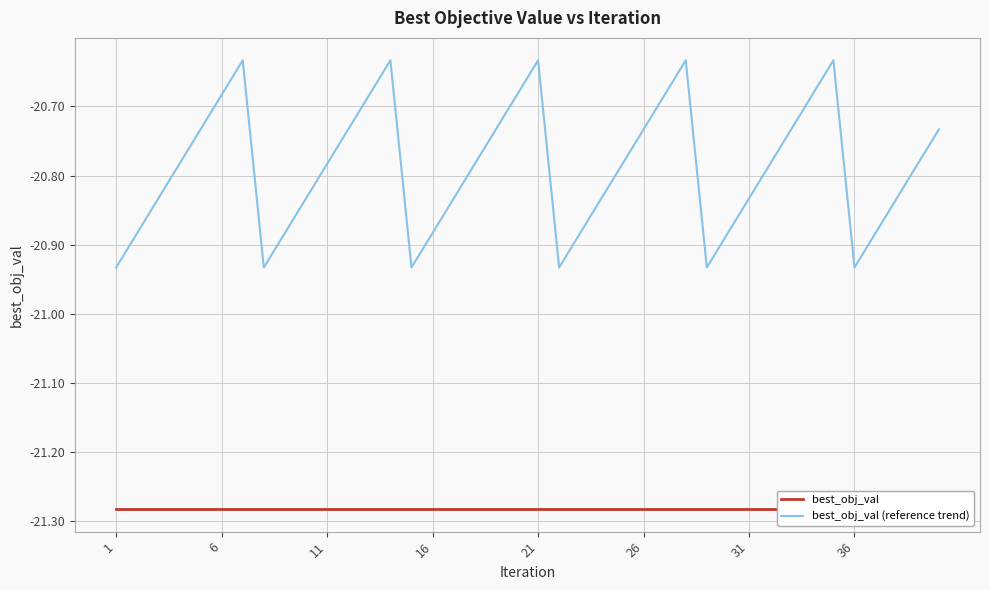

At which label is best_obj_val closest to -21?

1